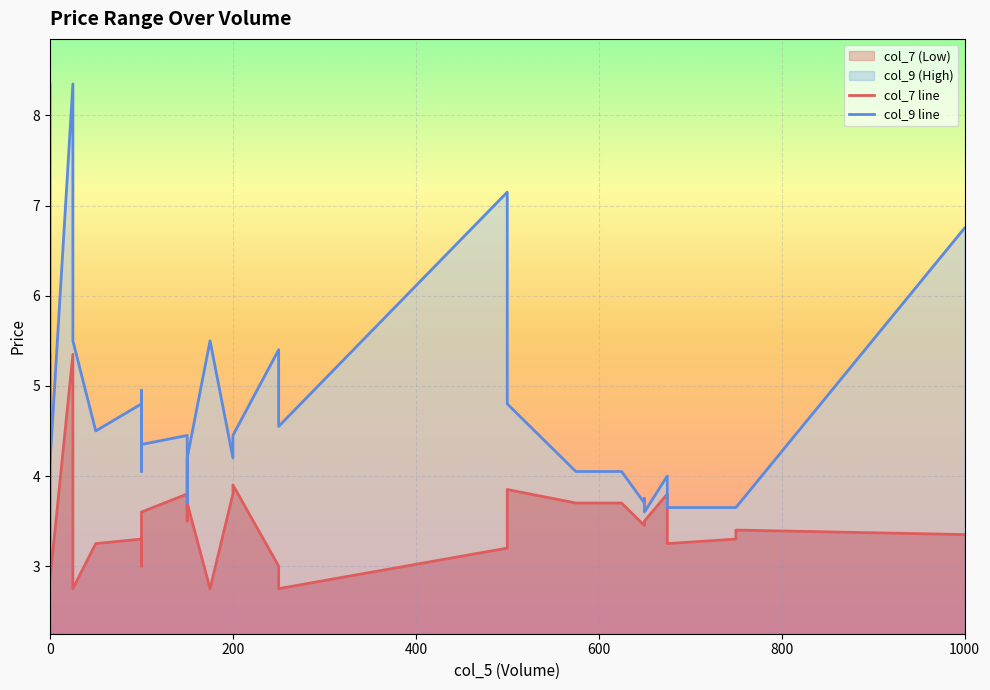

What is the maximum value for col_7?

5.3